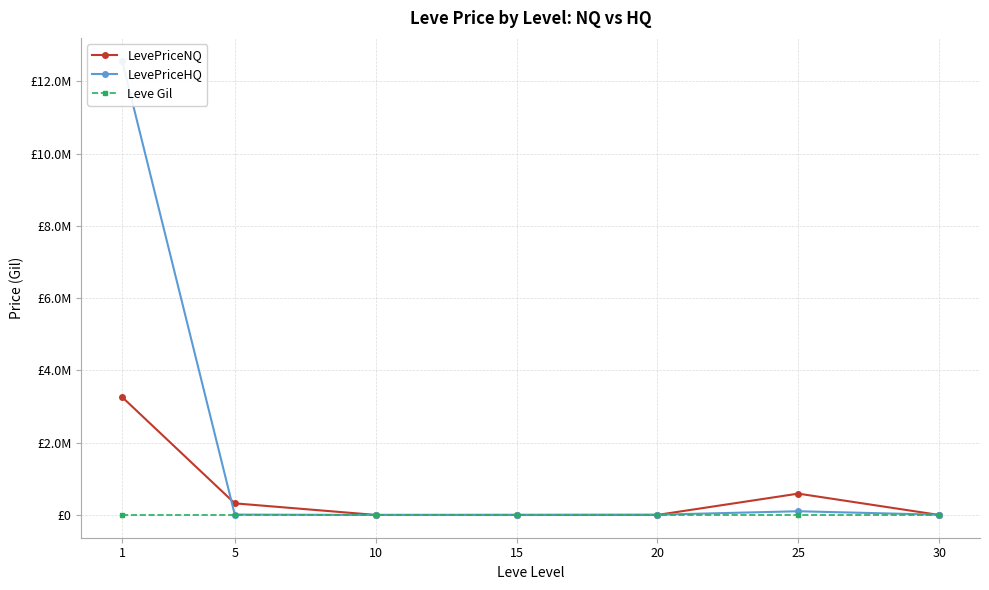

Which category has the highest value in the LevePriceHQ series?

1